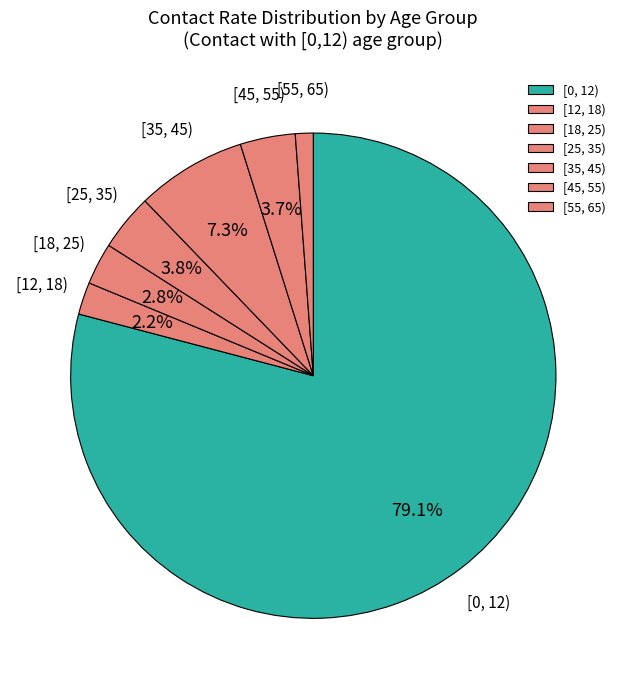

Approximately how many times larger is the value at [55, 65) compared to [25, 35)?

0.3